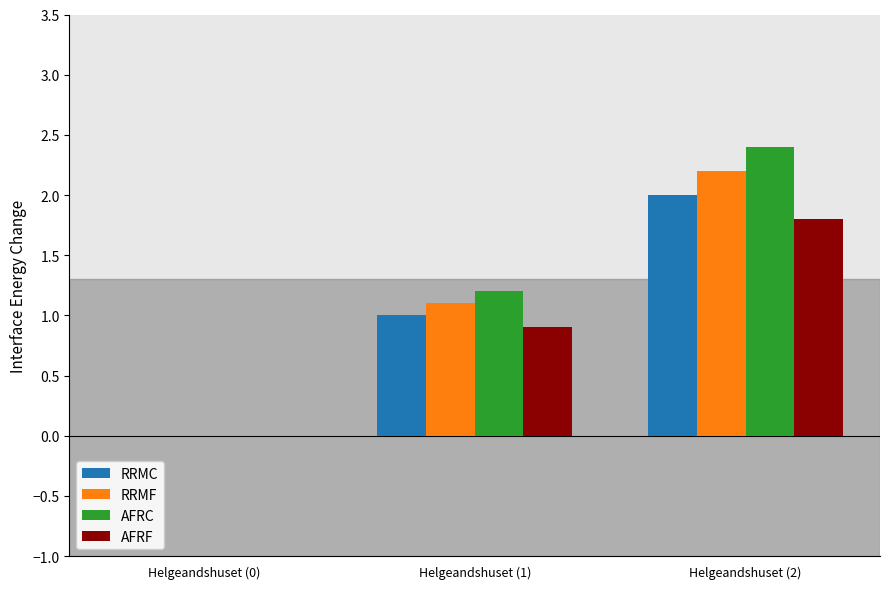

Is the value of RRMC at Helgeandshuset (1) greater than the value of AFRC at Helgeandshuset (2)?

No